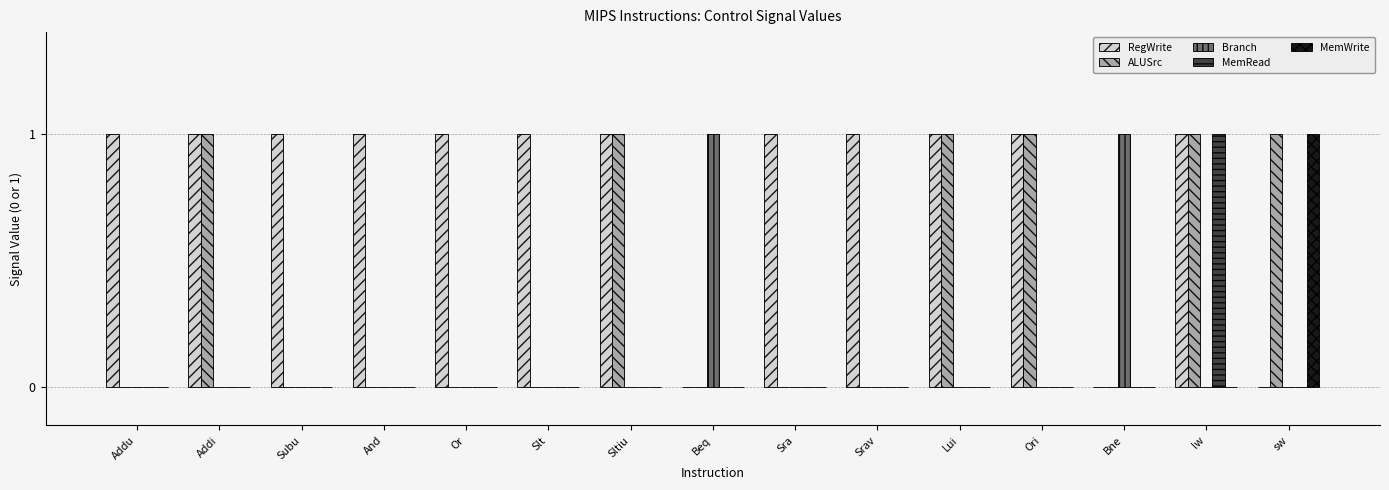

The MemRead series shows 1 at sw. True or false?

False